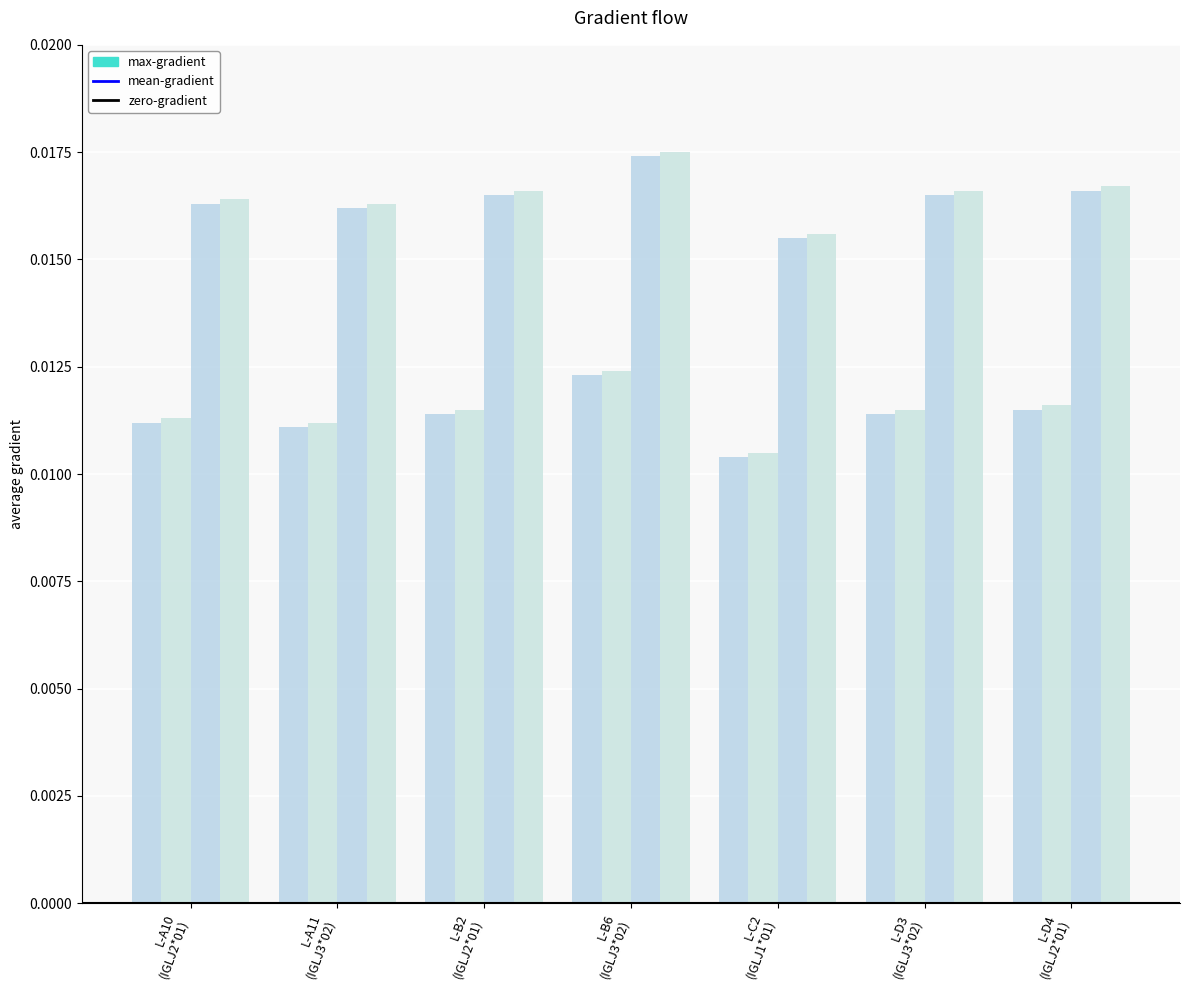

Are the bars grouped side by side (vs. stacked)?

Yes